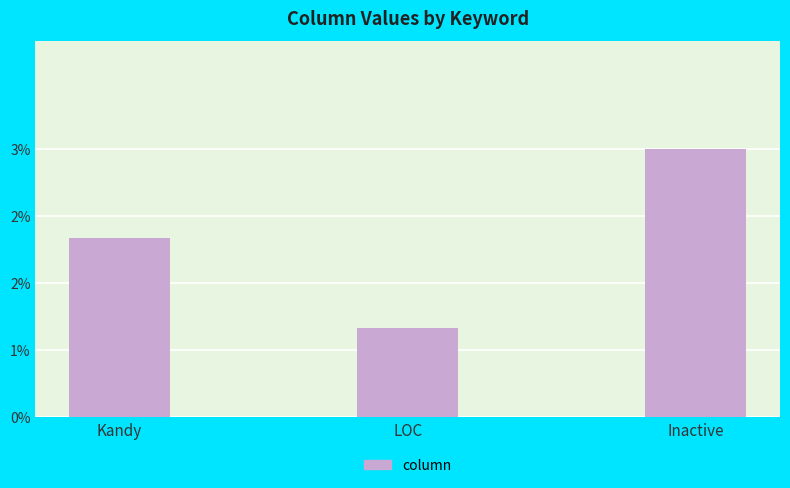

Where is the data nearest to the value 2?

Kandy